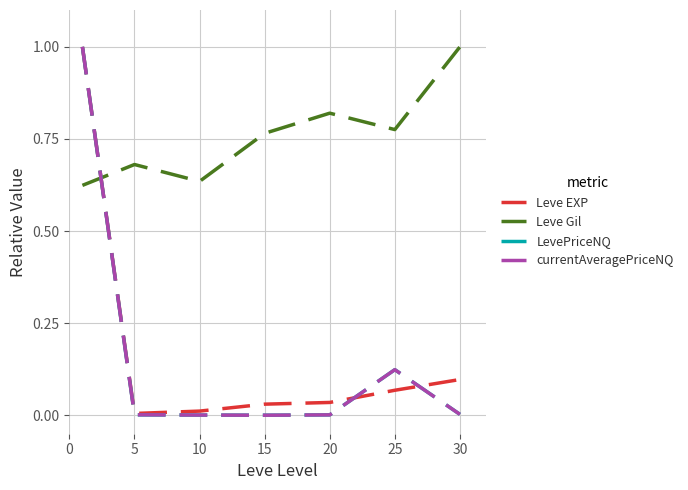

How many intersections are there between Leve Gil and LevePriceNQ?

1